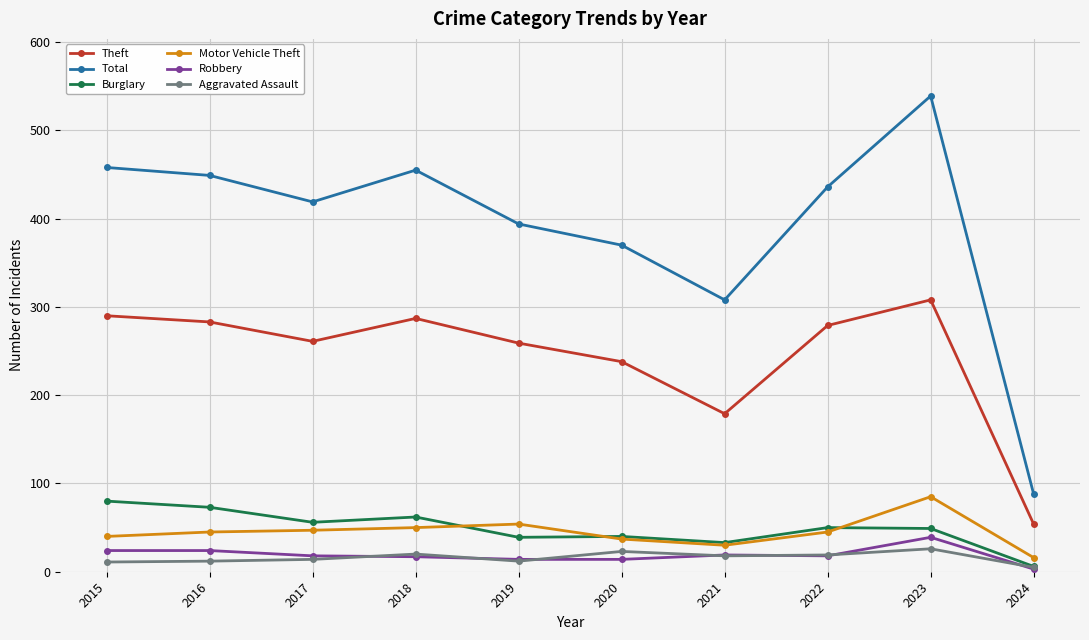

In Burglary, how many points are lower than both neighbors (excluding endpoints)?

3